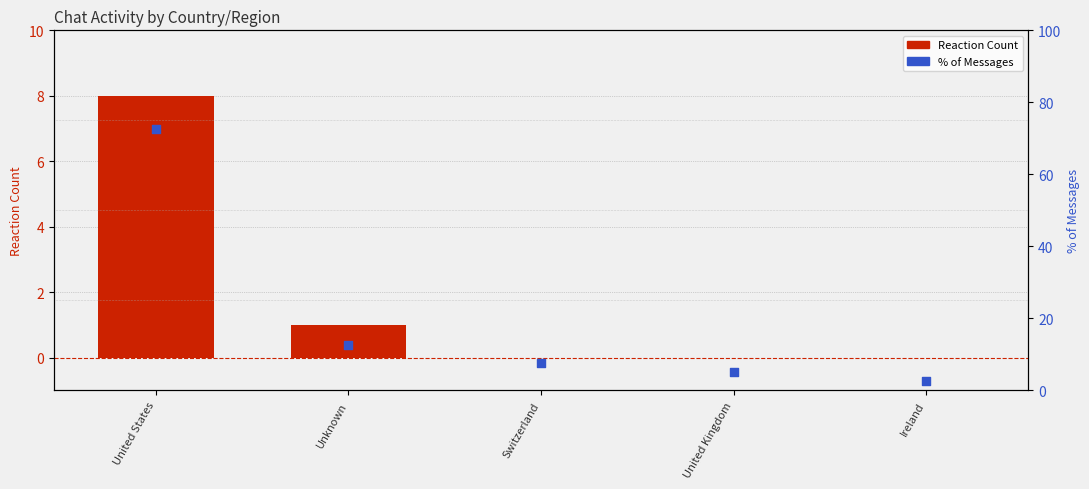

Which series reaches the maximum Y coordinate?

% of Messages